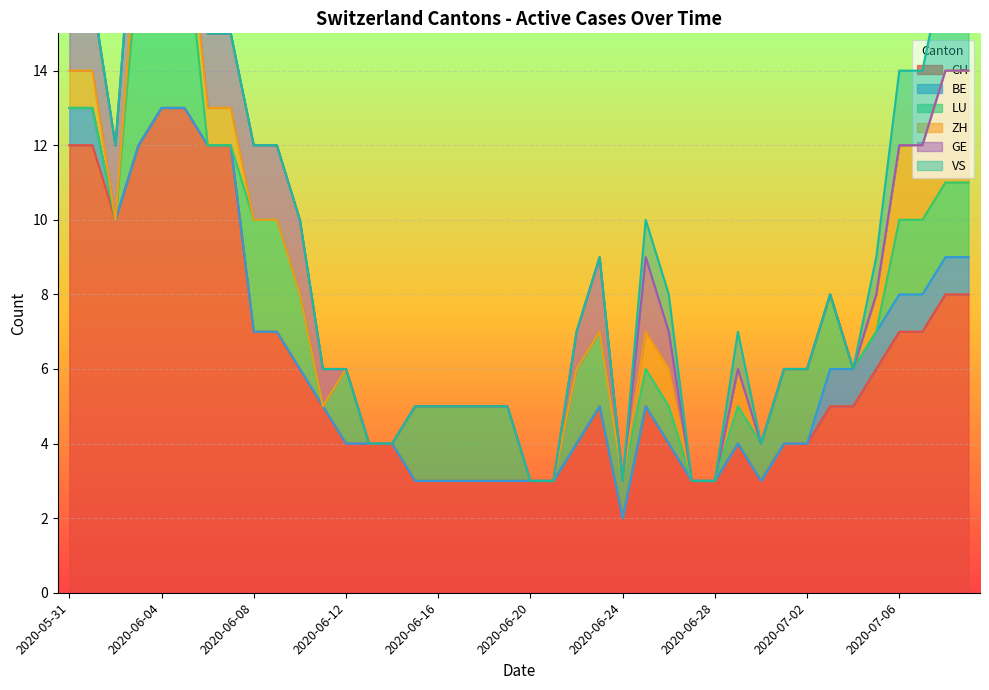

What are all the series names shown in the legend?

CH, BE, LU, ZH, GE, VS